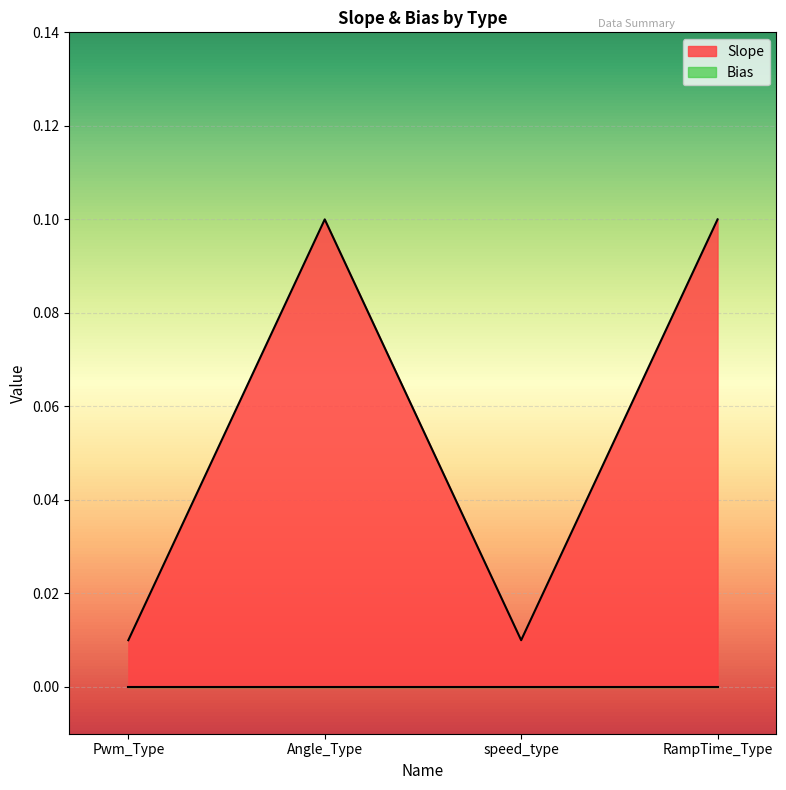

Where is the data nearest to the value 0?

Pwm_Type